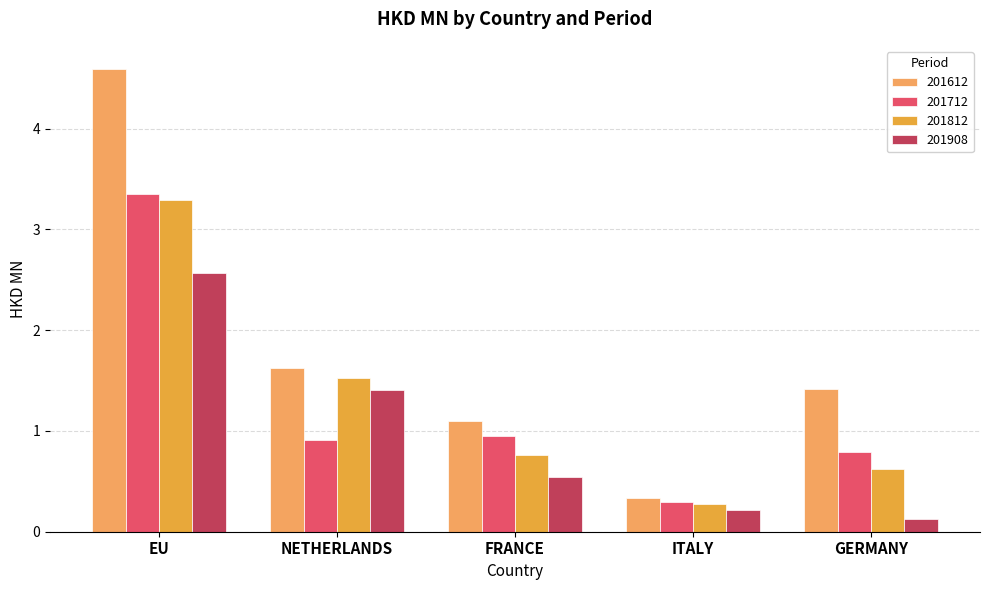

What is the average value of the 201612 series?

1.8